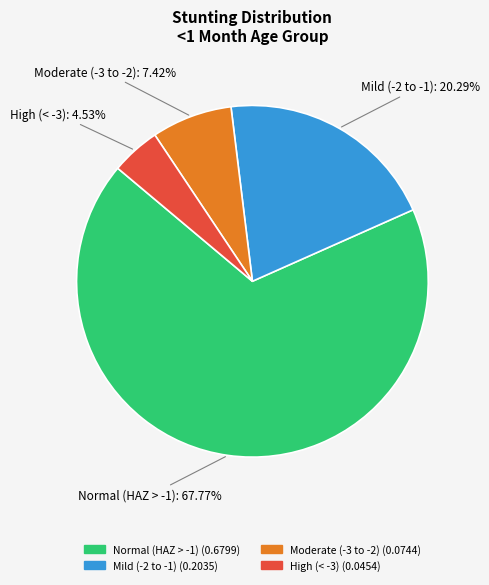

Rank the categories by value from lowest to highest.

High (< -3), Moderate (-3 to -2), Mild (-2 to -1), Normal (HAZ > -1)